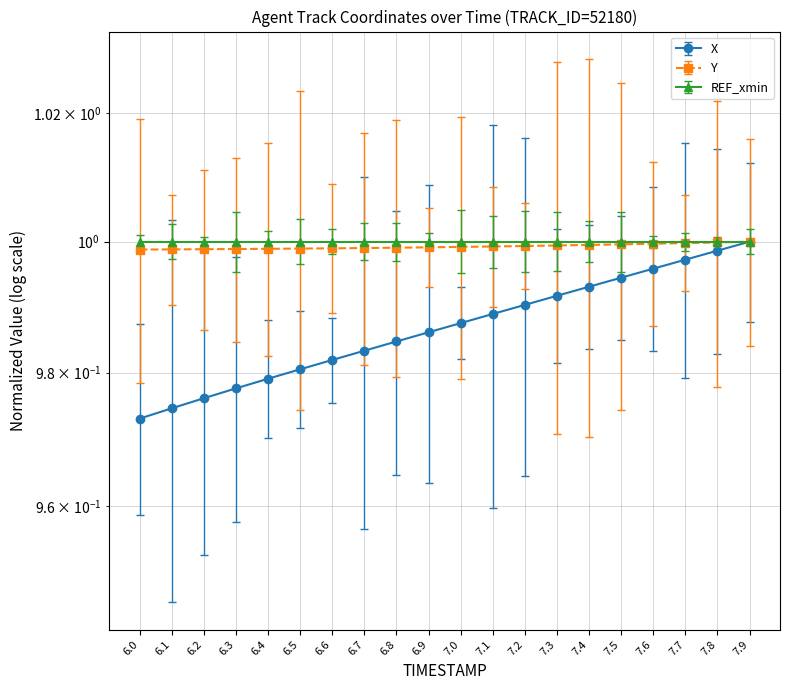

Reading left to right, what are all the values shown in this chart?

X: 6.0=1.0	6.1=1.0	6.2=1.0	6.3=1.0	6.4=1.0	6.5=1.0	6.6=1.0	6.7=1.0	6.8=1.0	6.9=1.0	7.0=1.0	7.1=1.0	7.2=1.0	7.3=1.0	7.4=1.0	7.5=1.0	7.6=1.0	7.7=1.0	7.8=1.0	7.9=1.0
Y: 6.0=1.0	6.1=1.0	6.2=1.0	6.3=1.0	6.4=1.0	6.5=1.0	6.6=1.0	6.7=1.0	6.8=1.0	6.9=1.0	7.0=1.0	7.1=1.0	7.2=1.0	7.3=1.0	7.4=1.0	7.5=1.0	7.6=1.0	7.7=1.0	7.8=1.0	7.9=1.0